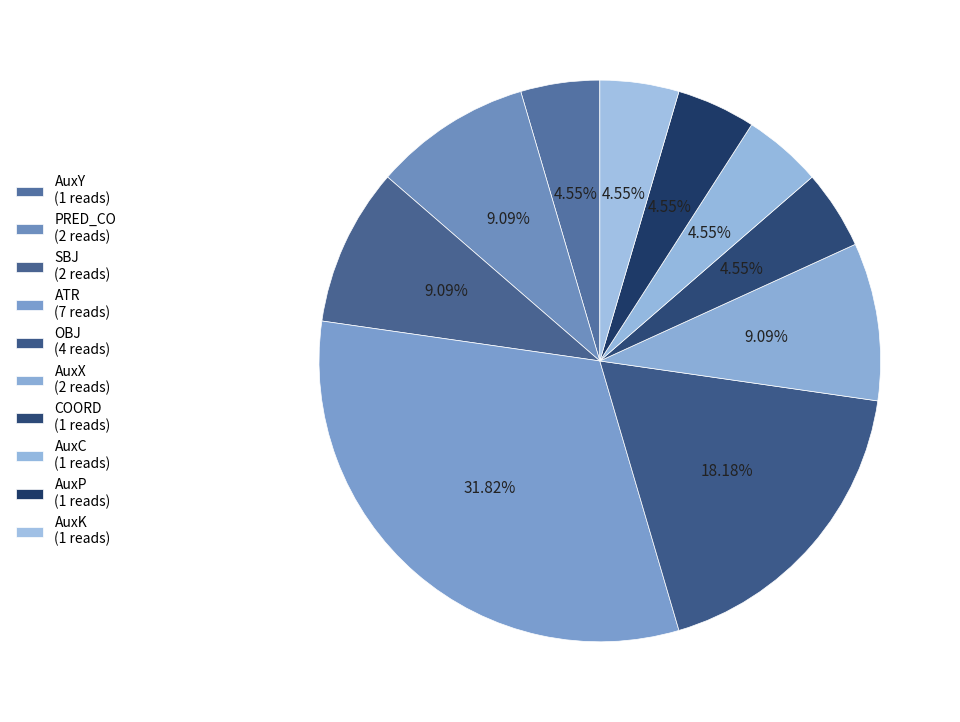

Count the number of slices in the pie.

10